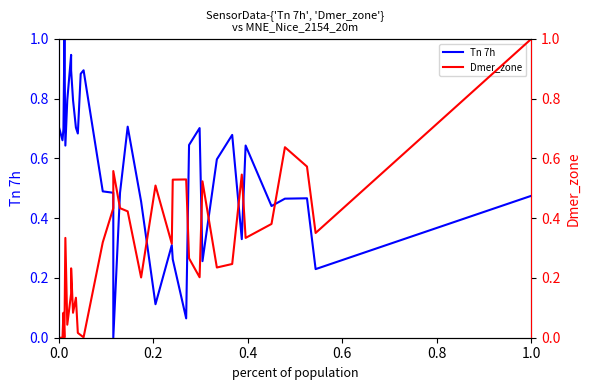

What are all the series names shown in the legend?

Tn 7h, Dmer_zone